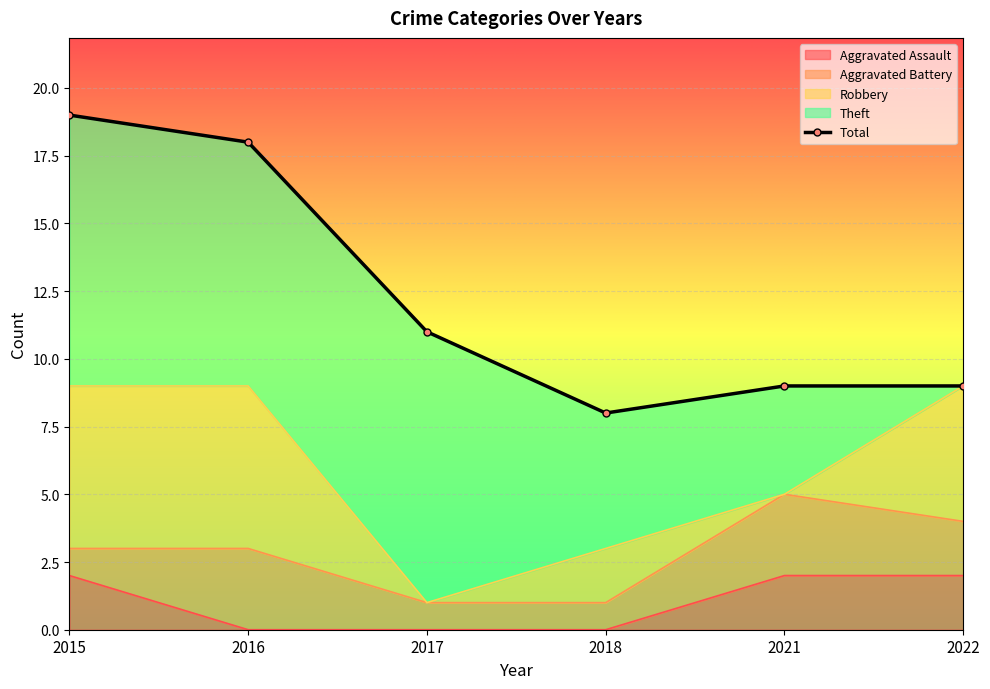

Is it true that Aggravated Assault equals 1 at 2021?

False